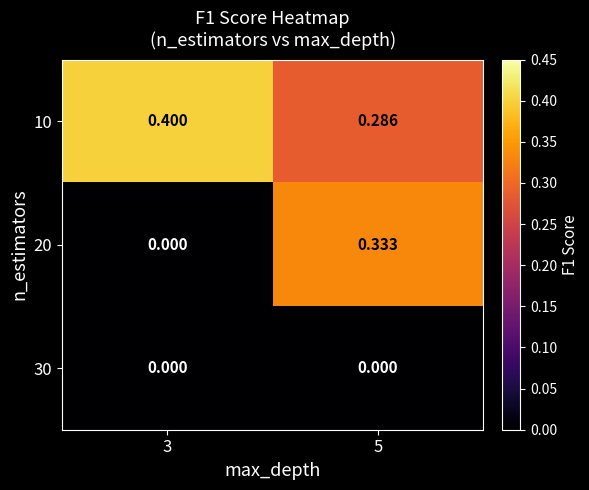

At how many categories does at least one series exceed 0?

2